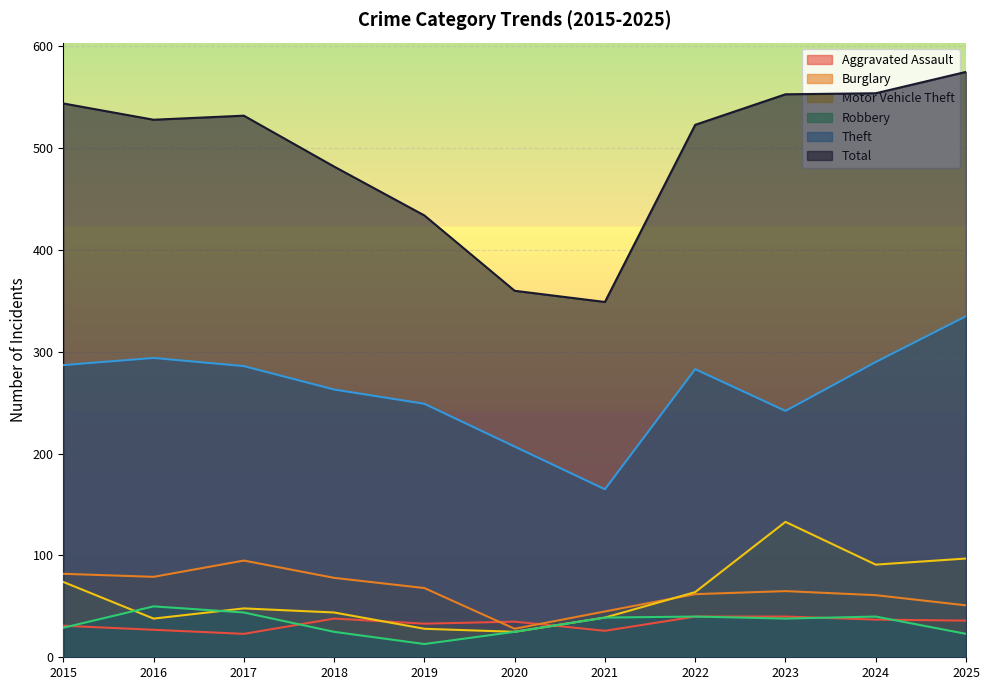

True or false: Burglary and Theft intersect in this chart.

False